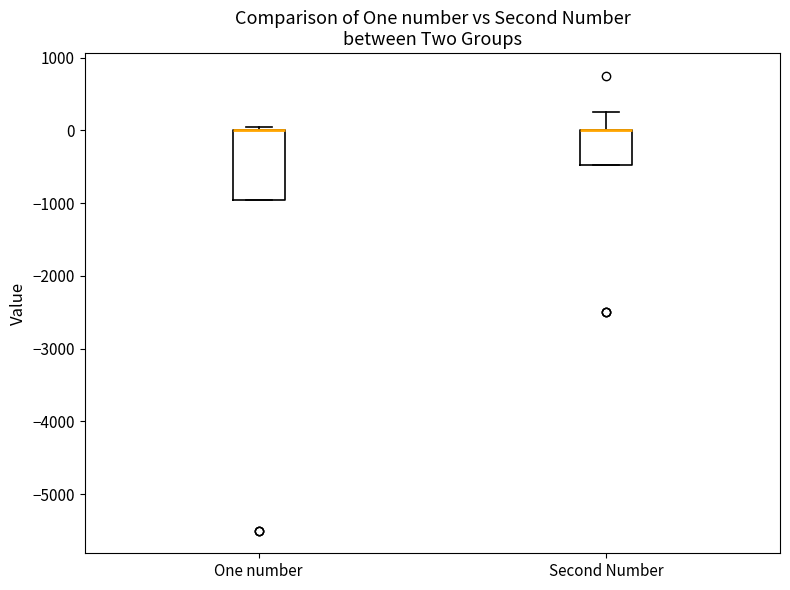

Where is the lower edge of the box for Second Number on the y-axis? The values are not printed on the chart, so give them approximately, as read against the axis.

-500